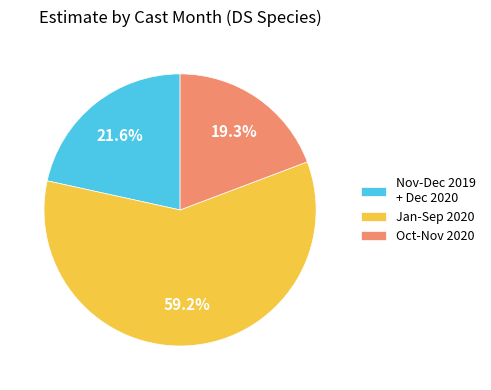

What portion of the pie excludes Nov-Dec 2019 + Dec 2020?

78.4%